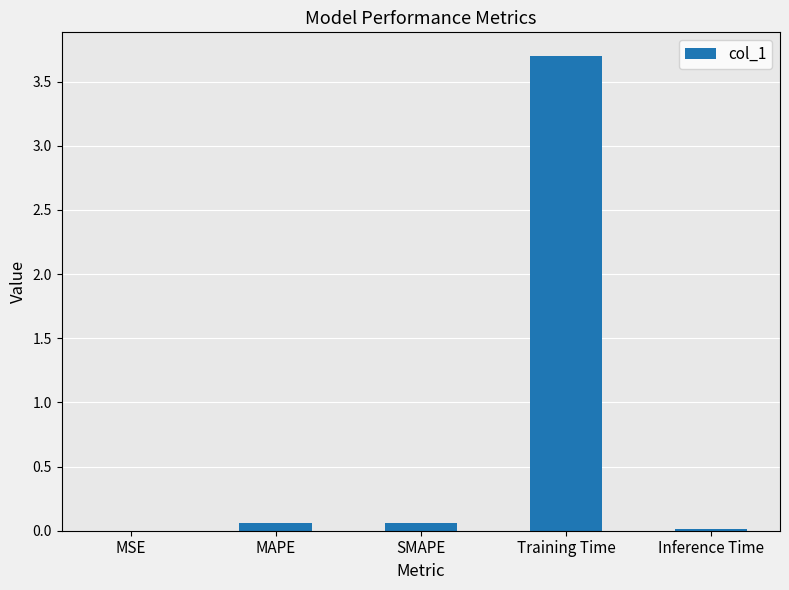

What is the greatest value displayed?

3.7